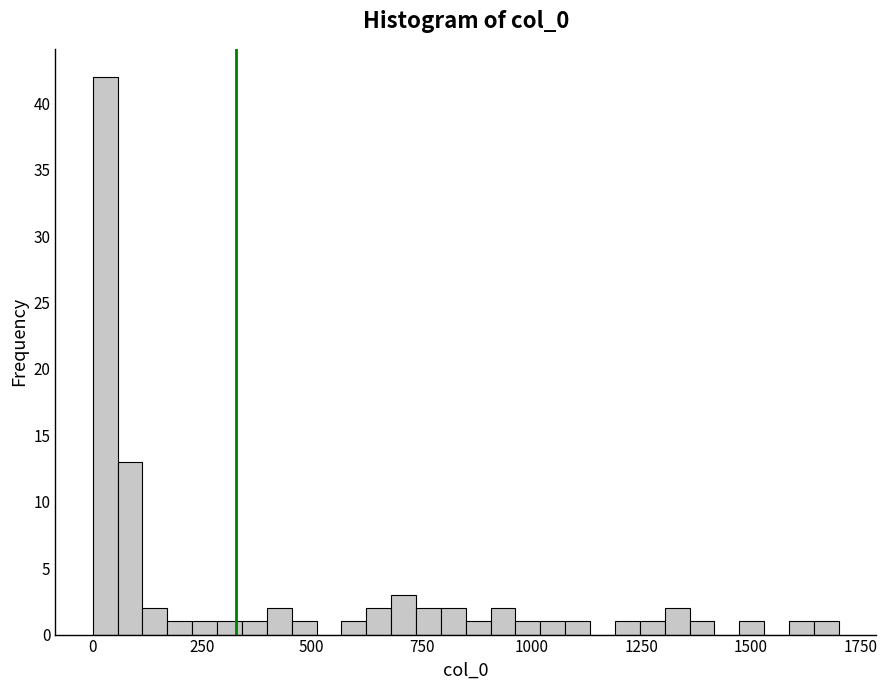

Read against the x-axis, roughly where is the centre of the tallest bar?

50